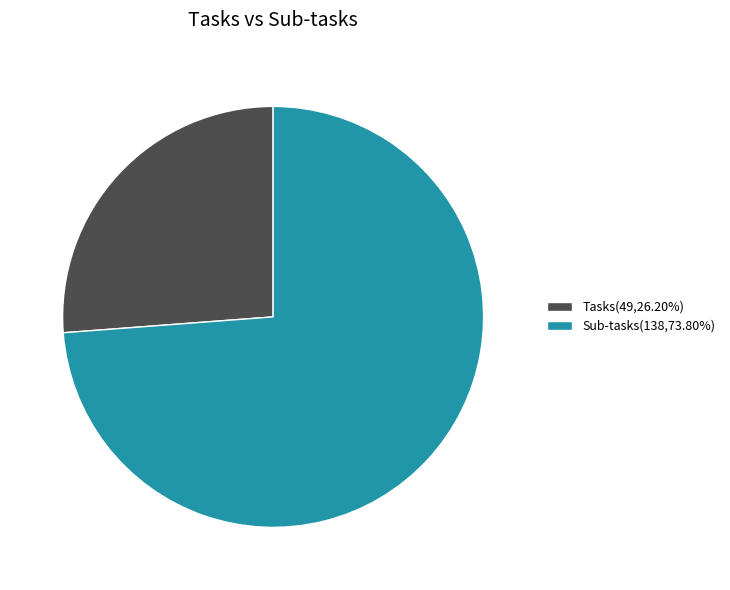

Is the sum of Tasks(49,26.20%) and Sub-tasks(138,73.80%) greater than half?

Yes